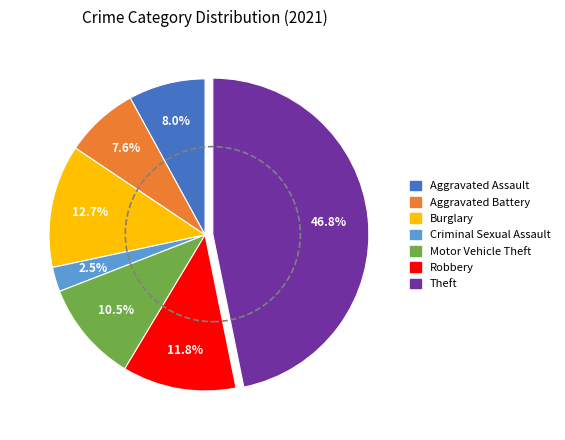

Count the number of slices in the pie.

7